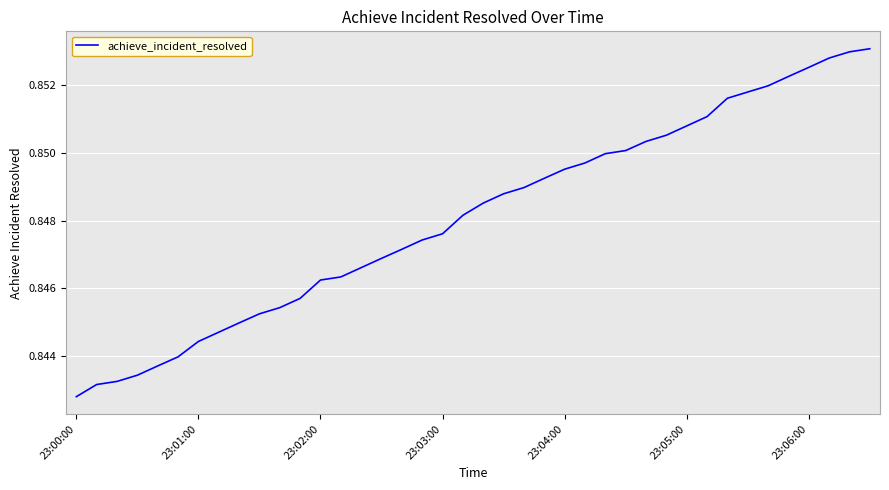

What is the maximum value shown in the chart?

0.9